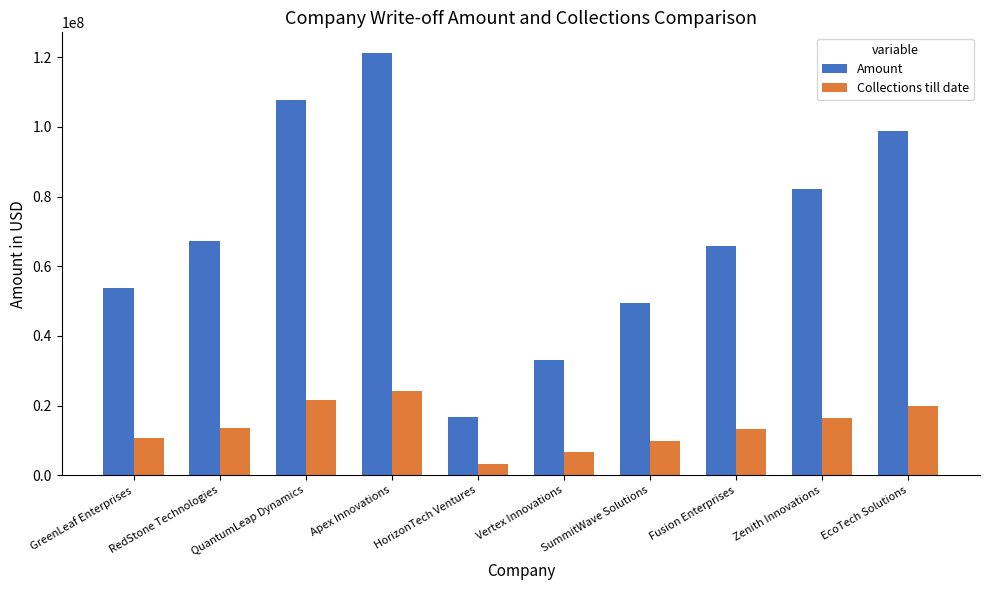

Which series changed the most between Fusion Enterprises and EcoTech Solutions?

Amount